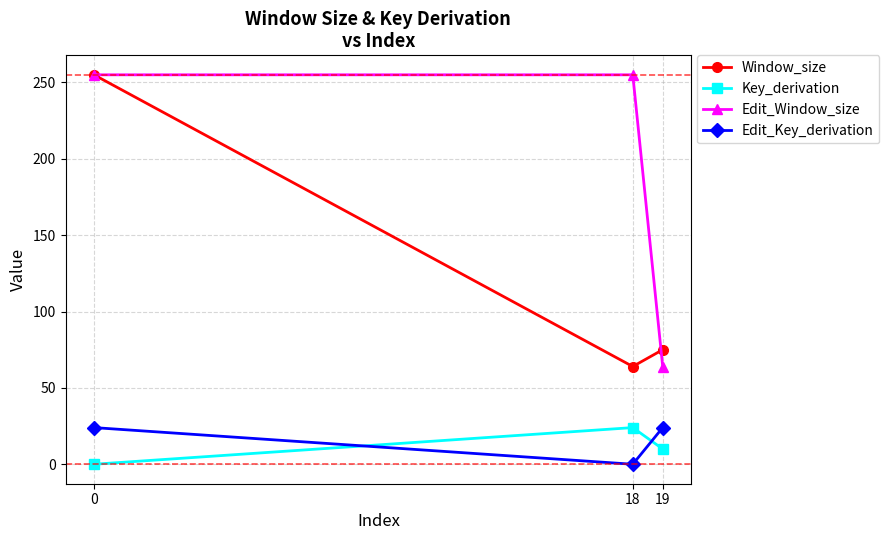

Reading left to right, list all the values displayed in this chart.

Window_size: 255	64	75
Key_derivation: 0	24	10
Edit_Window_size: 255	255	64
Edit_Key_derivation: 24	0	24